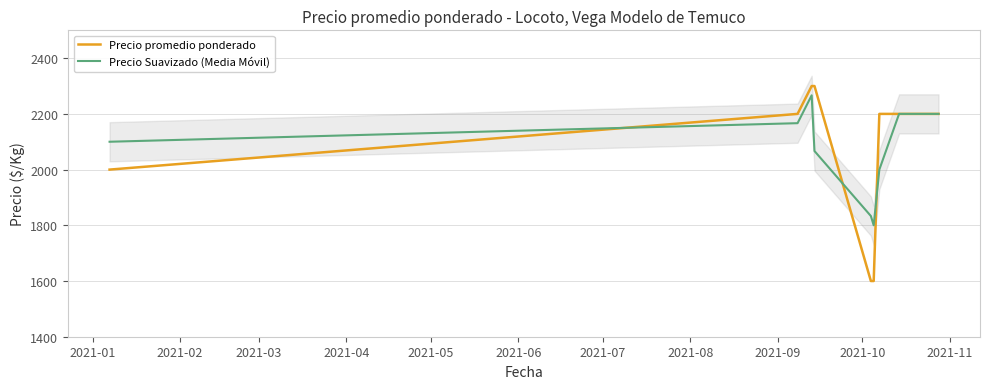

What is the minimum value for Precio promedio ponderado?

1600.0